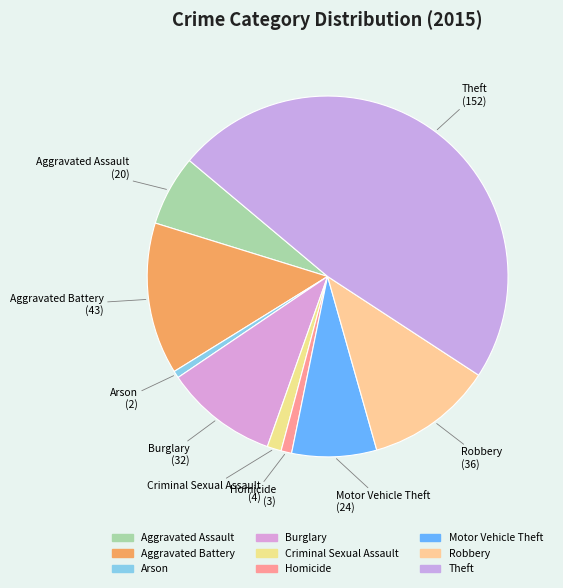

Is the sum of Motor Vehicle Theft and Aggravated Assault greater than half?

No